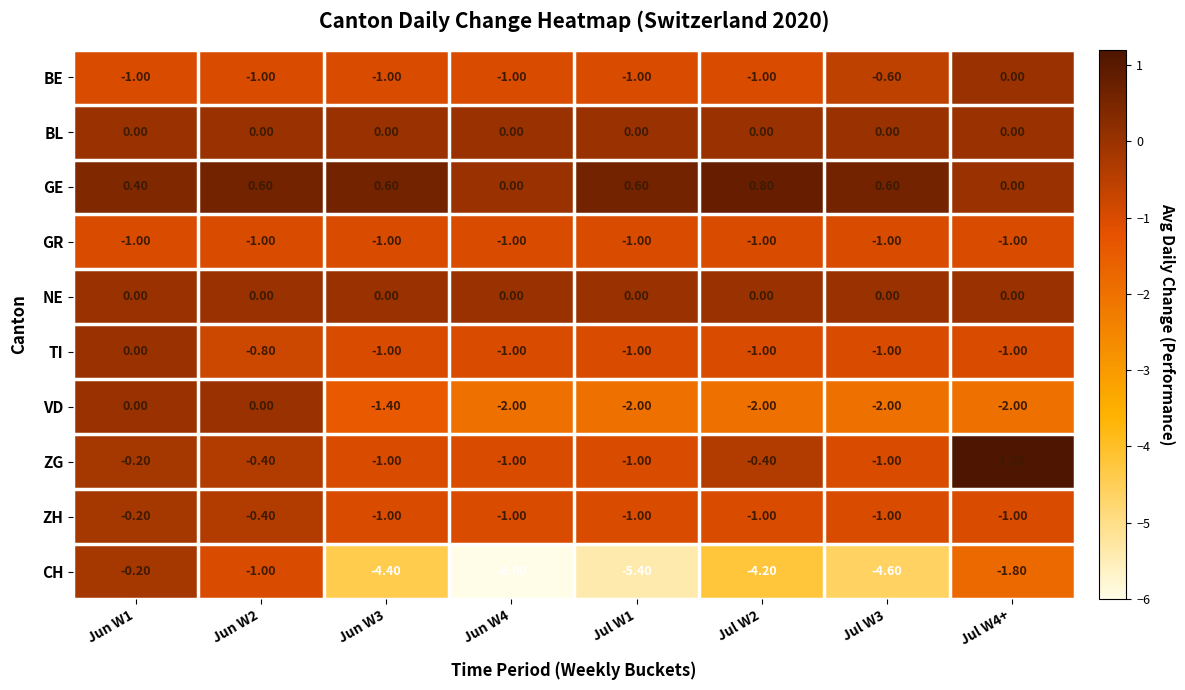

What is the average value of the GE series?

0.5